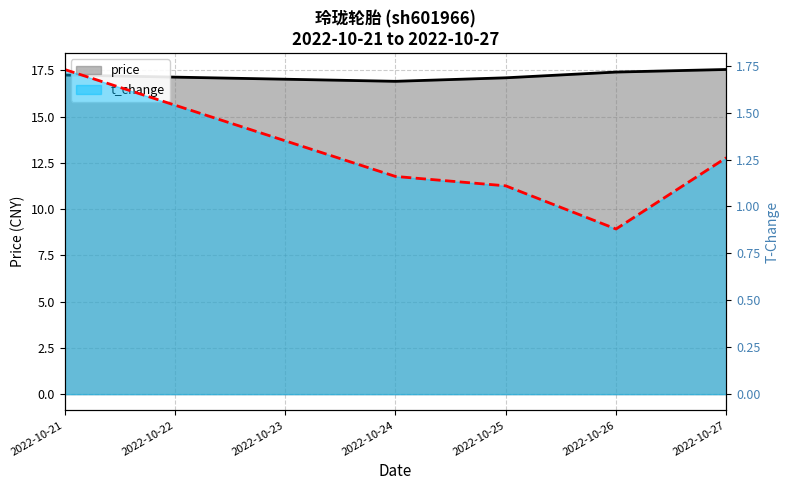

List the series in order of their overall mean, highest first.

price, t_change